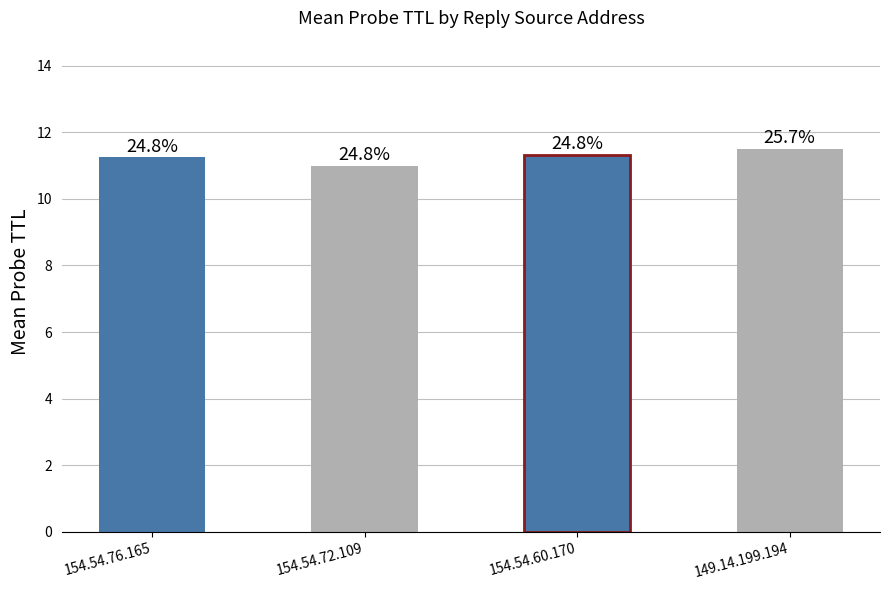

Are the bars horizontal?

No